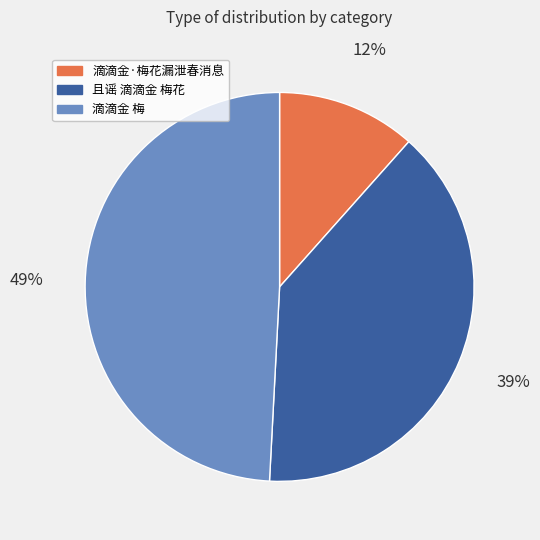

What percentage is the 滴滴金·梅花漏泄春消息 slice, to the nearest percent?

12%